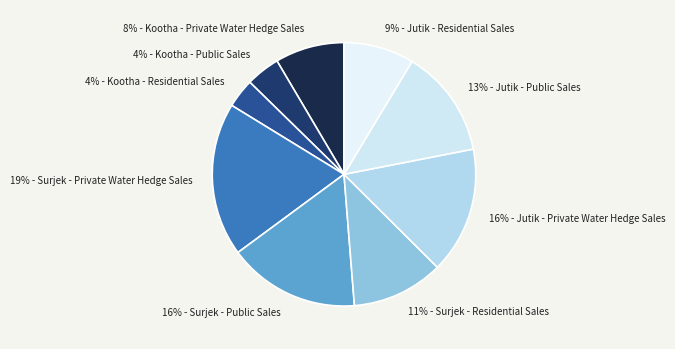

How many slices are in this pie chart?

9